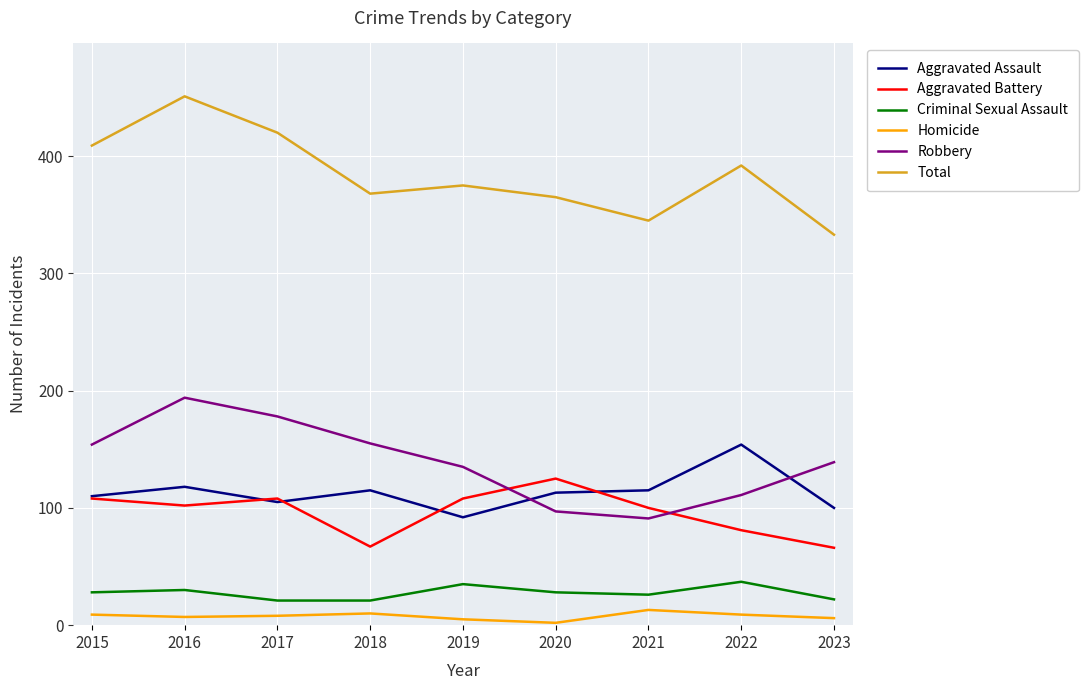

How many lines are shown in the chart?

6